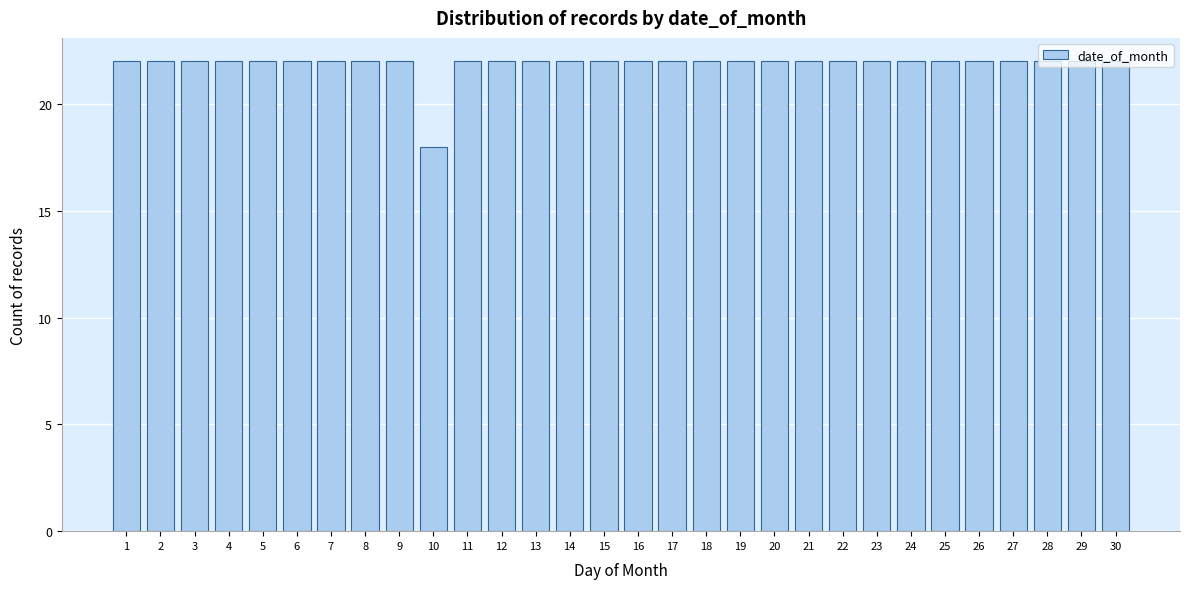

What is the ratio of the value at 8 to the value at 13?

1.0